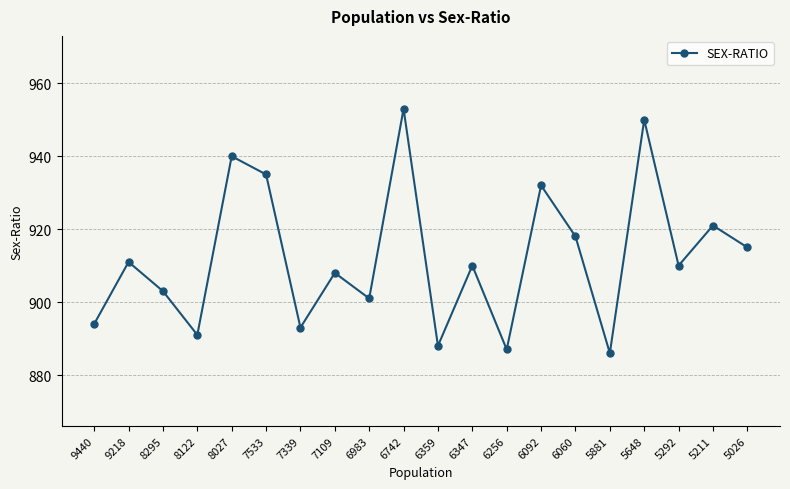

How many data points does each series have?

20